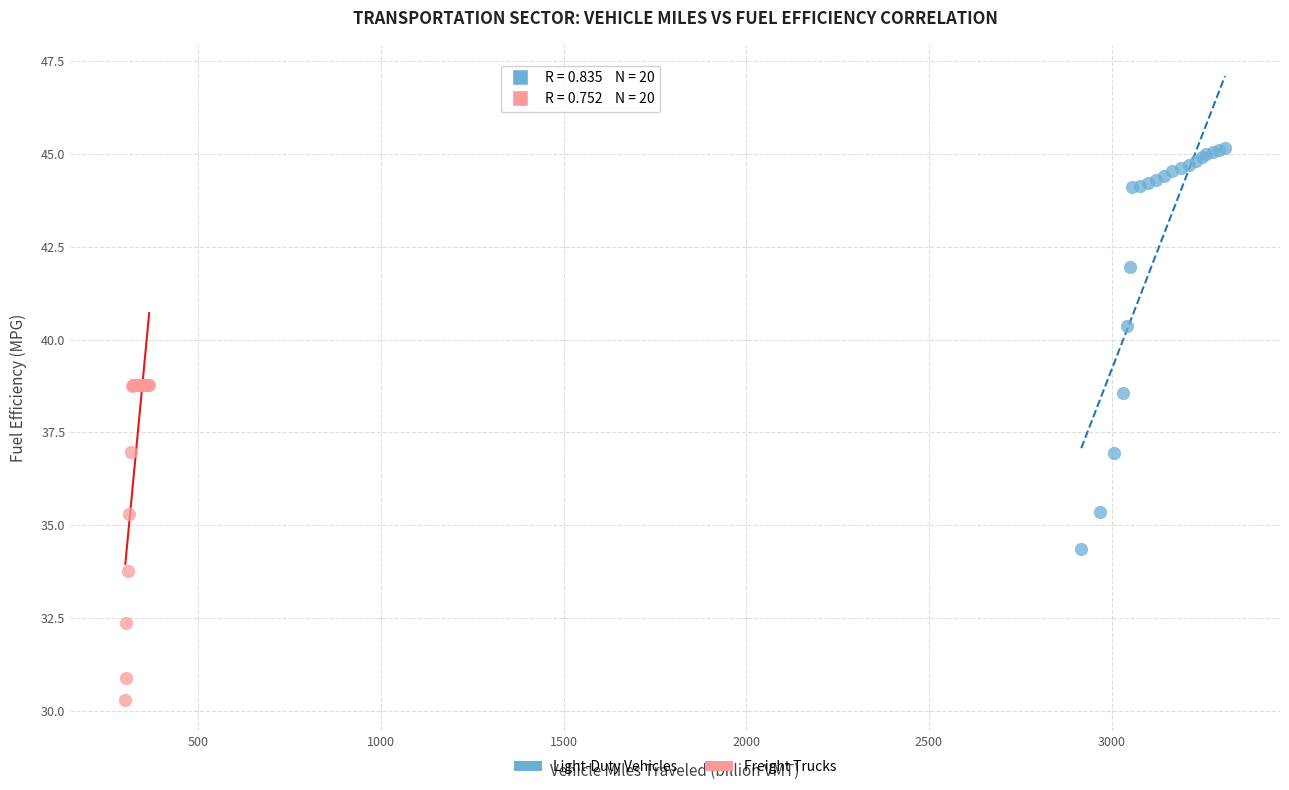

Which series has the largest Y range (max minus min)?

Light-Duty Vehicles